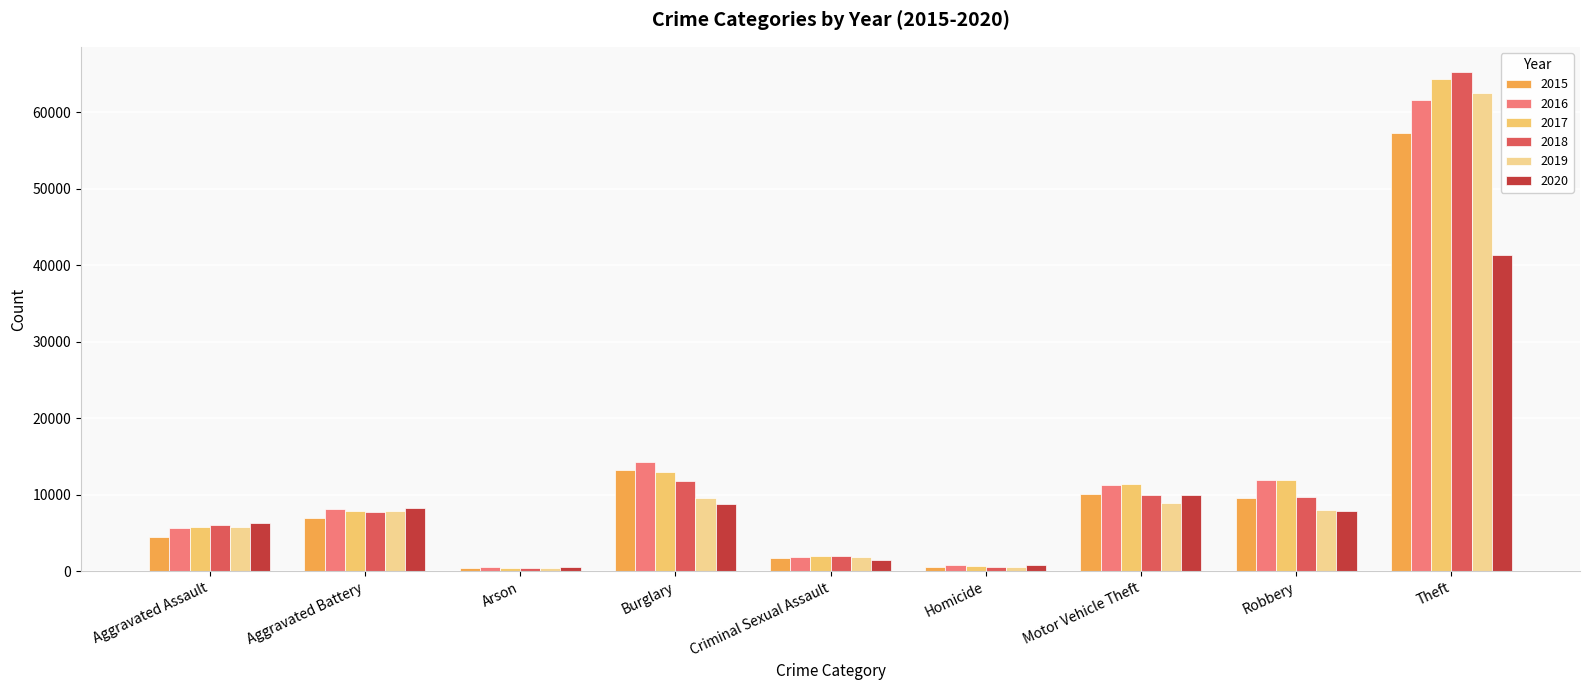

What is the value of the 2015 bar at the 7th from the left?

10068